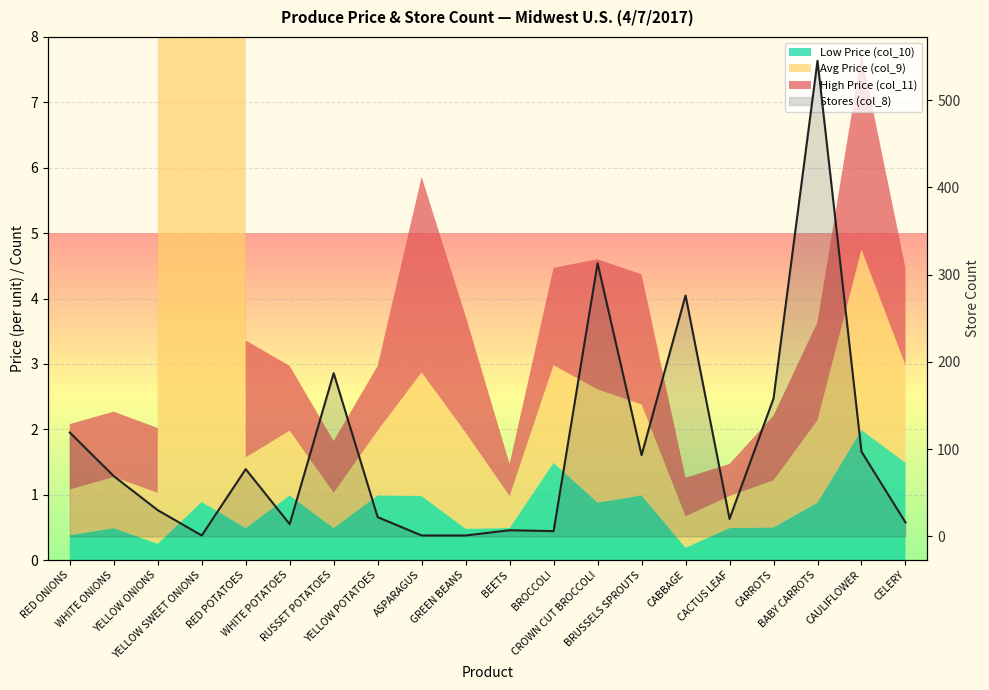

Which category has the highest value across all series?

BABY CARROTS